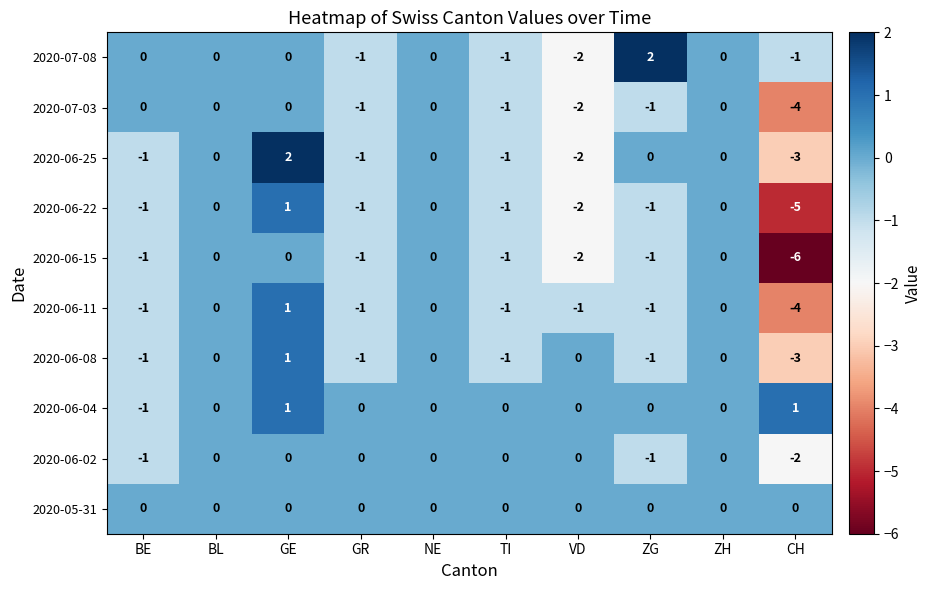

Count the 2020-07-08 values in the range -1 to 0.

8